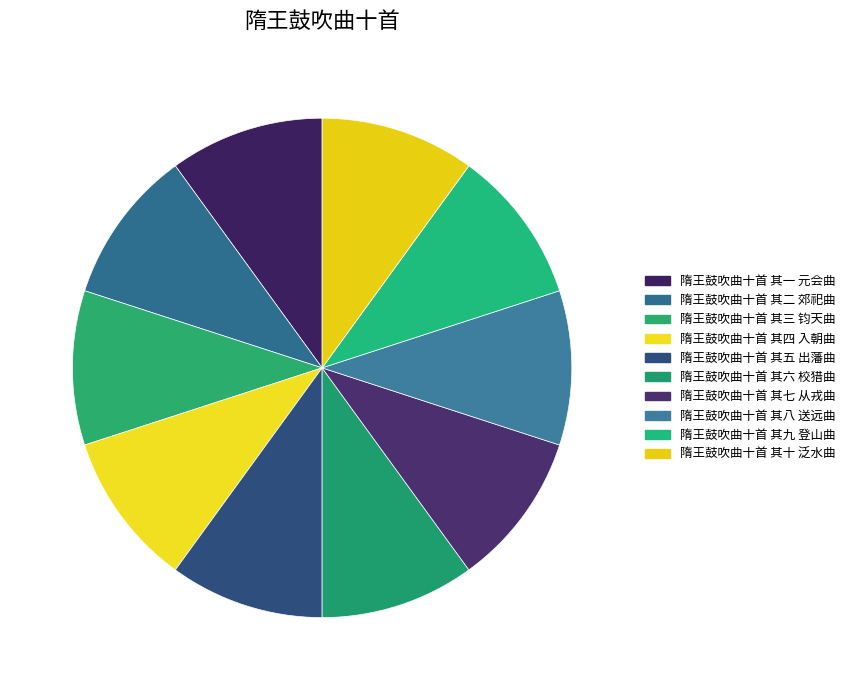

How many segments does this pie chart have?

10